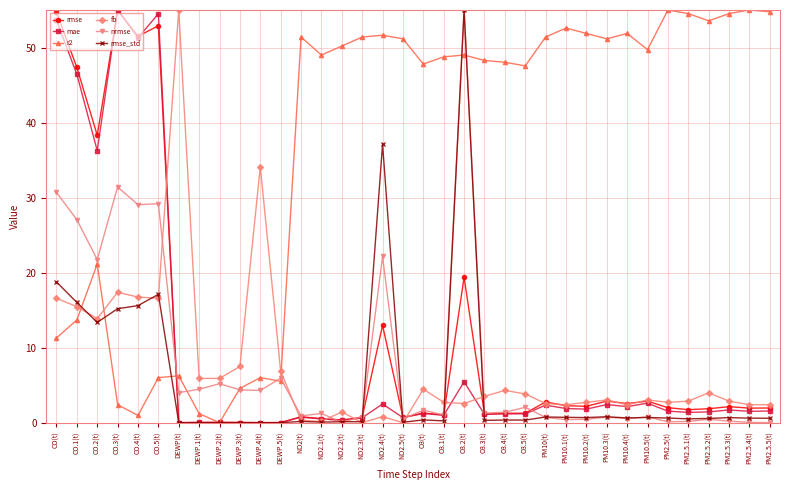

What is the maximum value shown in the chart?

55.0